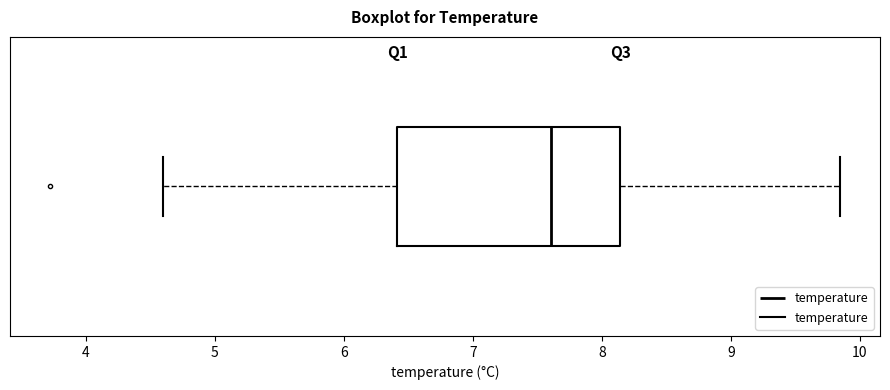

Transcribe this box plot: give where the median line is, the range the box spans, and where the two whiskers end, as read against the x-axis. The values are not printed on the chart, so give them approximately, as read against the axis.

median 7.6, box 6.4 to 8.1, whiskers 4.6 to 9.9